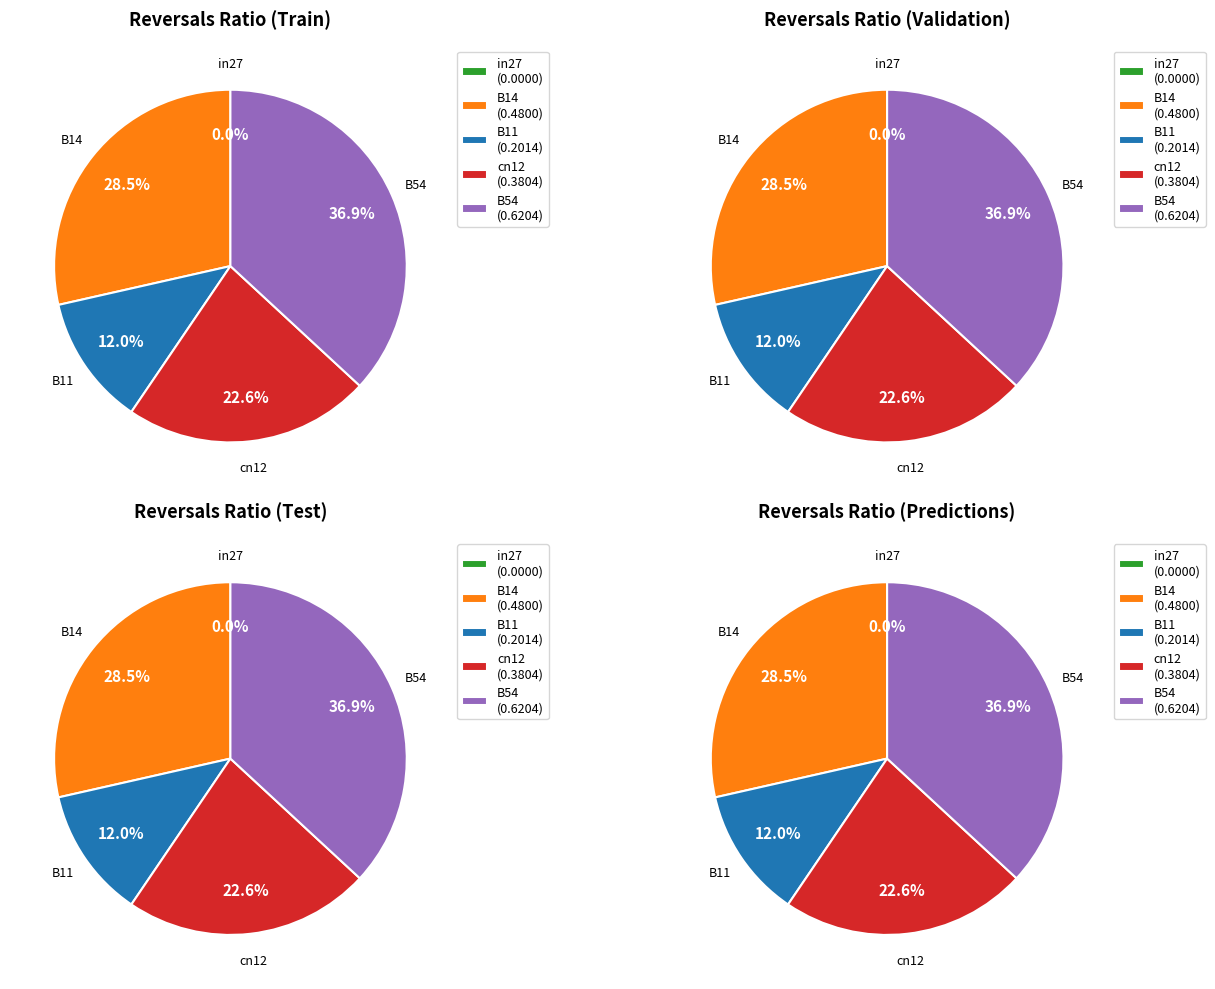

What is the largest slice in the pie chart?

B54